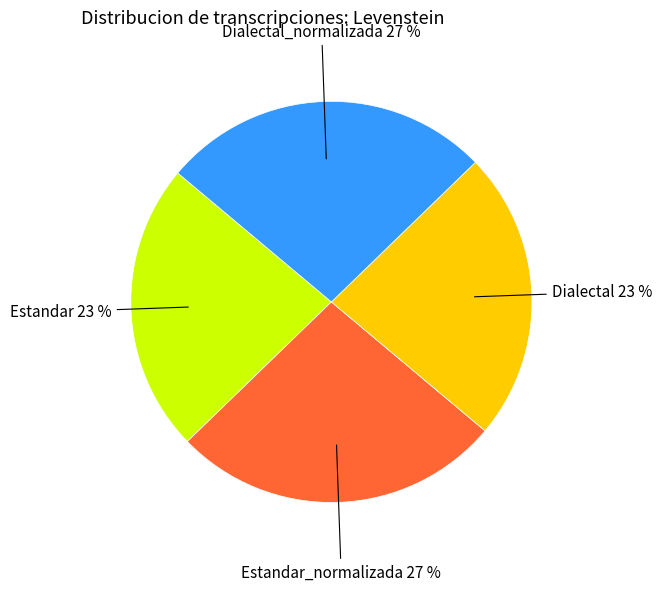

Approximately how many times larger is the value at Estandar_normalizada compared to Dialectal_normalizada?

1.0